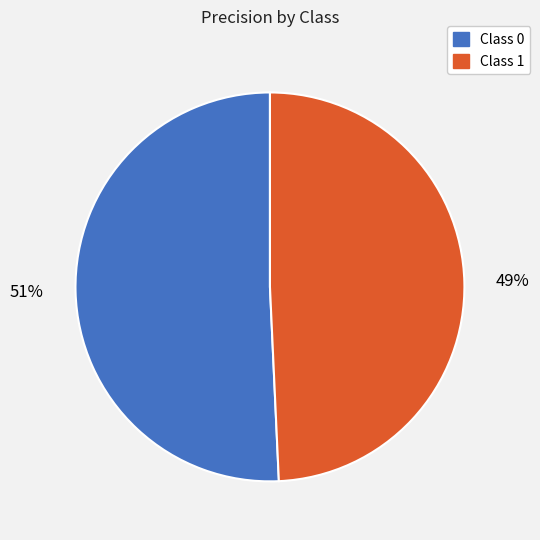

Does any single category account for the majority?

Yes